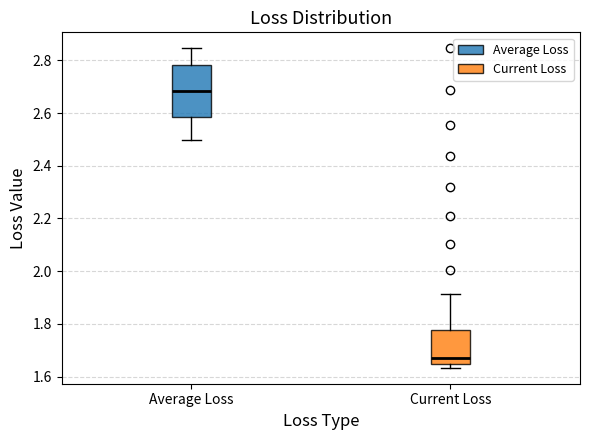

Reading left to right, transcribe this box plot: for each box, give where its median line is, the range the box spans, and where its two whiskers end, as read against the y-axis. The values are not printed on the chart, so give them approximately, as read against the axis.

Average Loss: median 2.68, box 2.58 to 2.78, whiskers 2.50 to 2.84
Current Loss: median 1.66, box 1.64 to 1.78, whiskers 1.64 (just below the box's lower edge) to 1.92